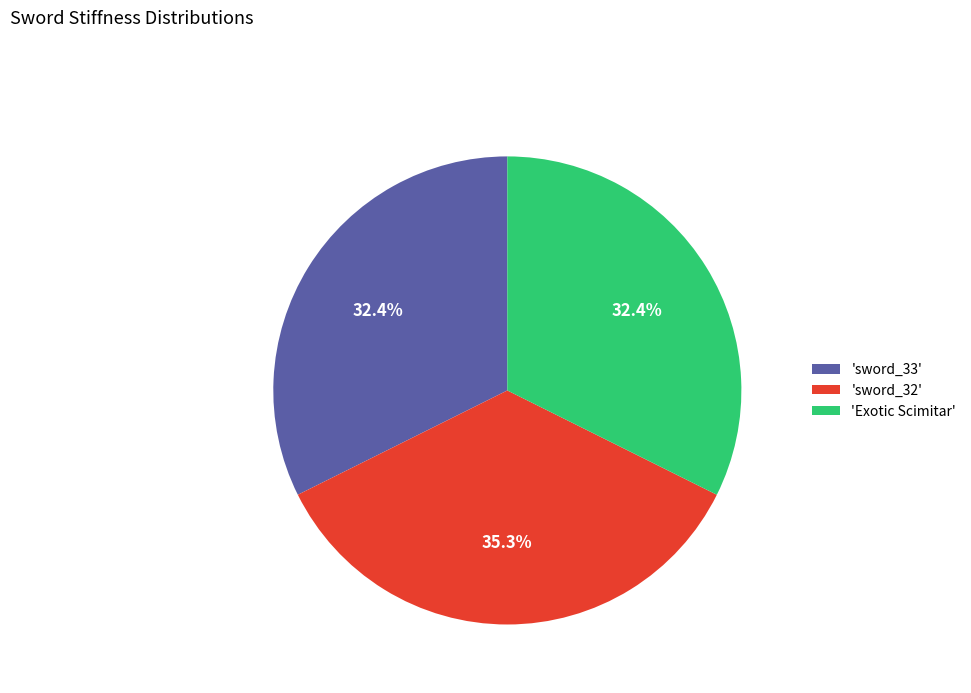

Does any single category account for the majority?

No